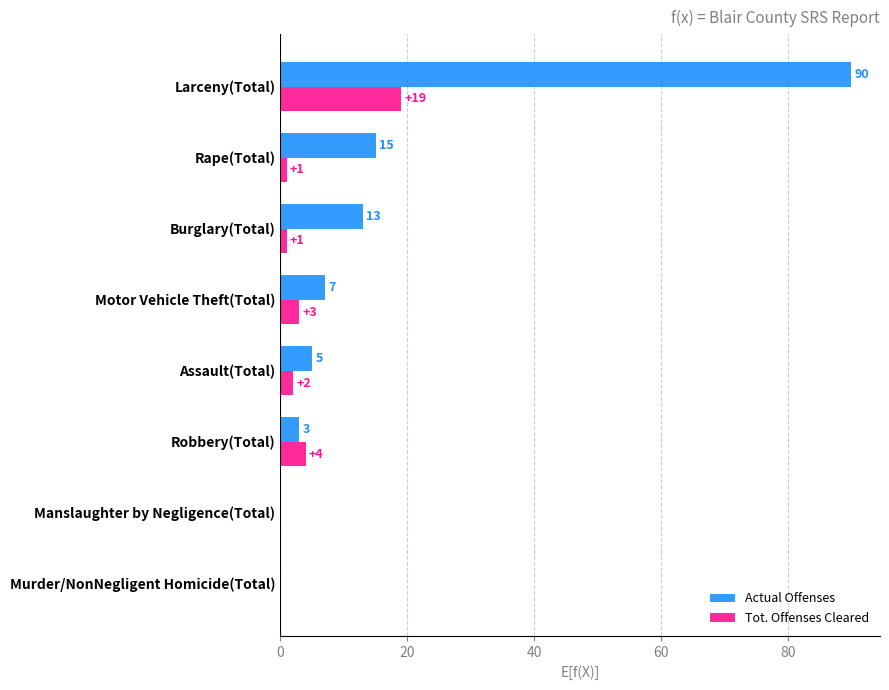

At which label is Tot. Offenses Cleared closest to 9?

Robbery(Total)